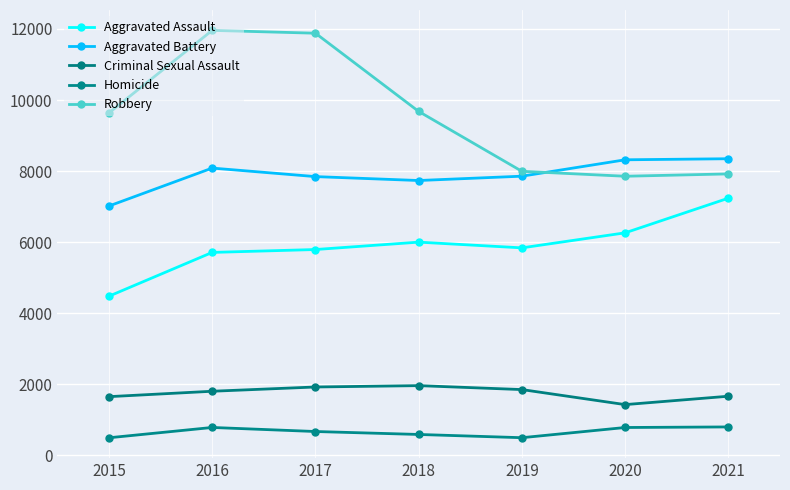

What is the spread (max minus min) of values at 2017?

11208